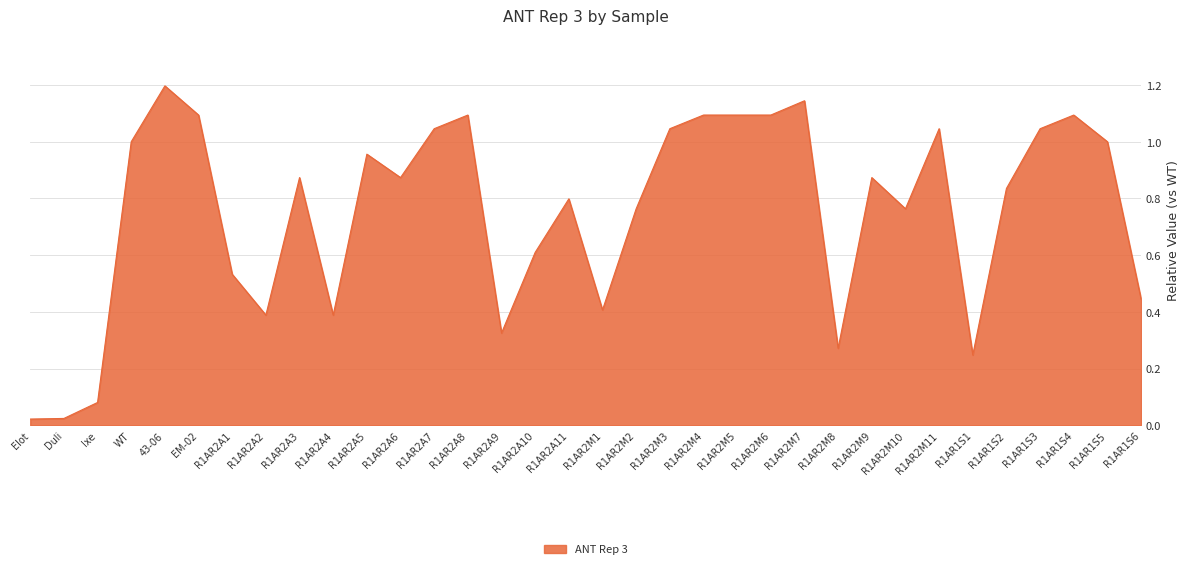

The chart shows a value of 0.3 at R1AR1S3. True or false?

False